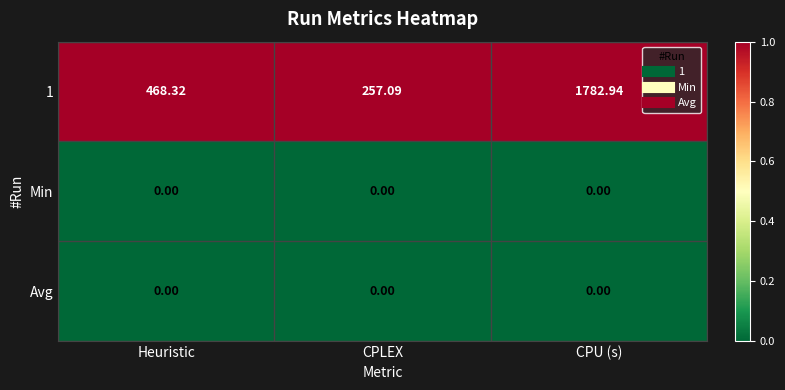

Which category has the highest value across all series?

CPU (s)